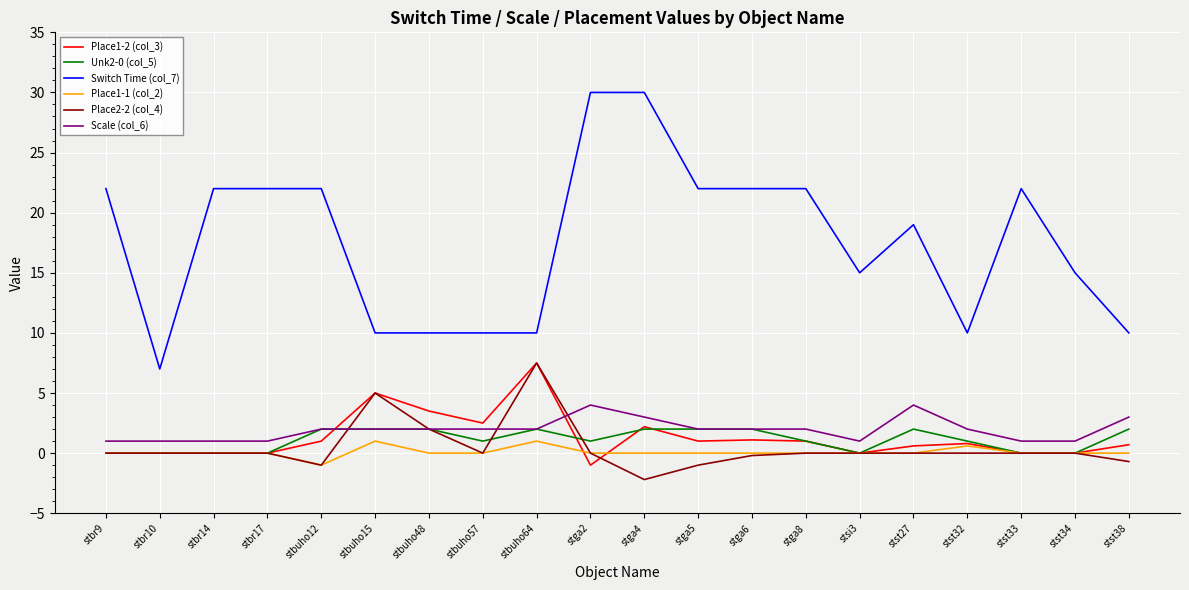

What is the total value across all series at stga2?

34.0